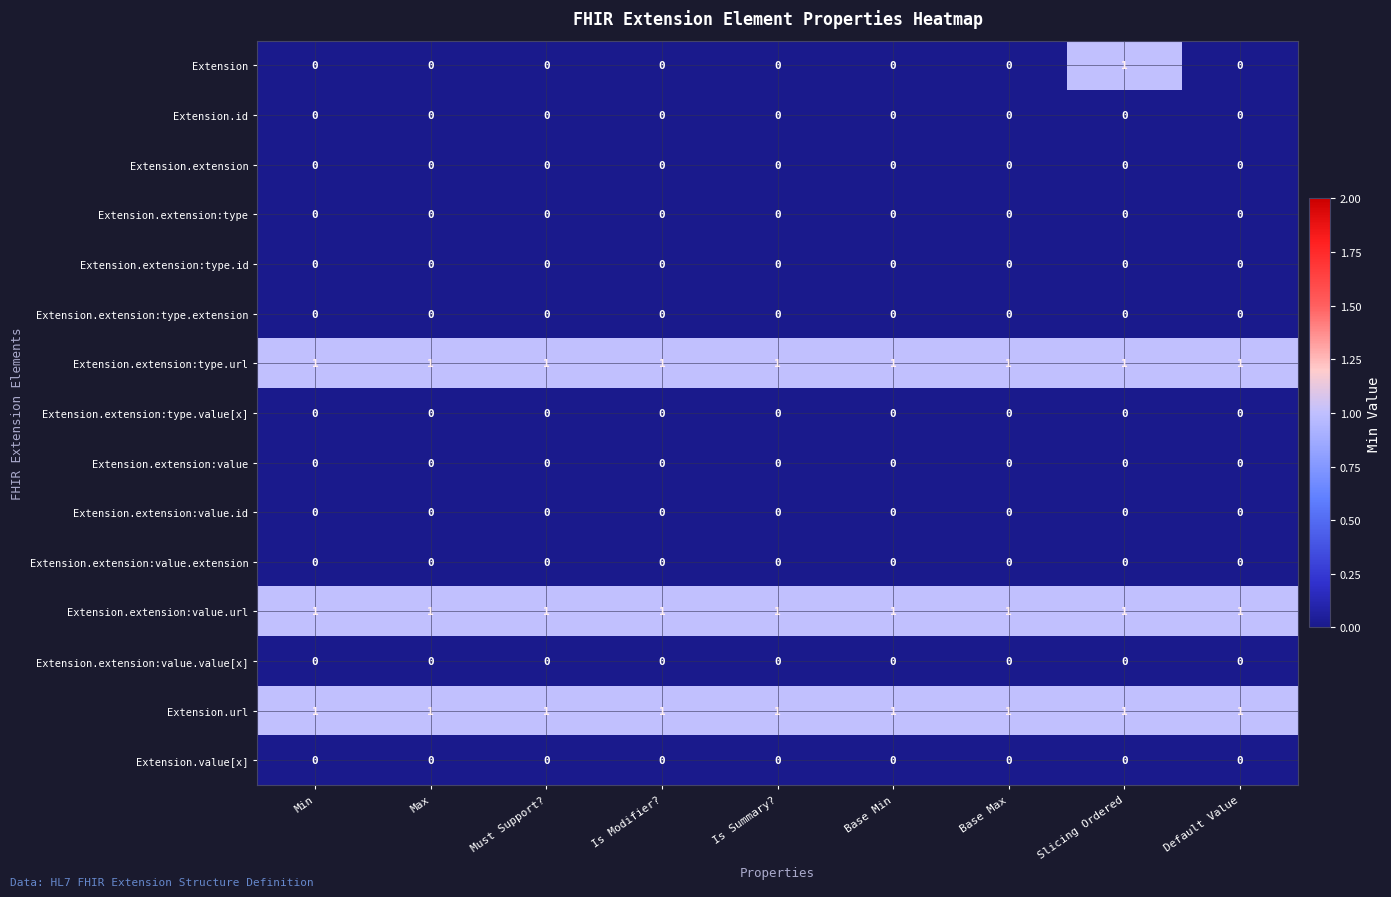

What is the total value across all series at Must Support??

3